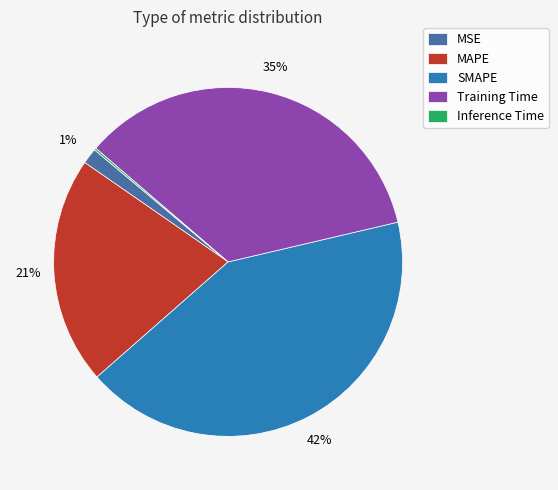

Is it true that Training Time is 23% of the pie?

False